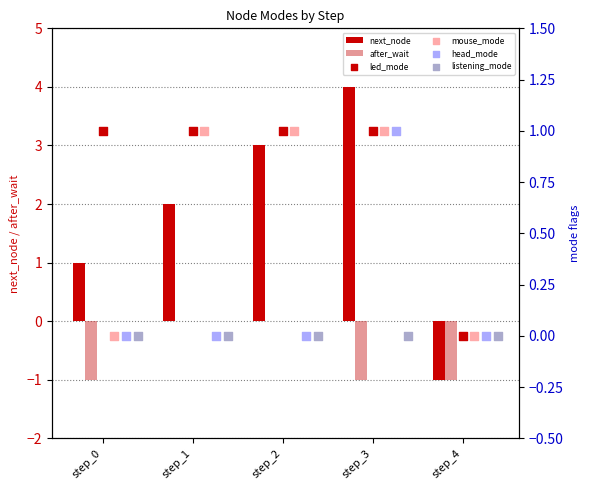

What are all the series names shown in the legend?

next_node, after_wait, led_mode, mouse_mode, head_mode, listening_mode